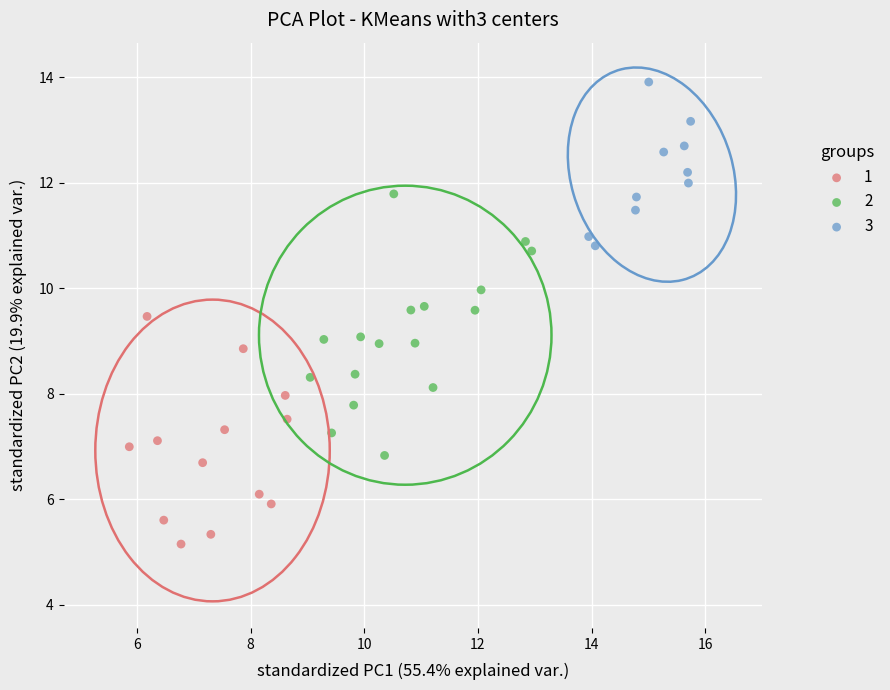

What are all the series names shown in the legend?

1, 2, 3